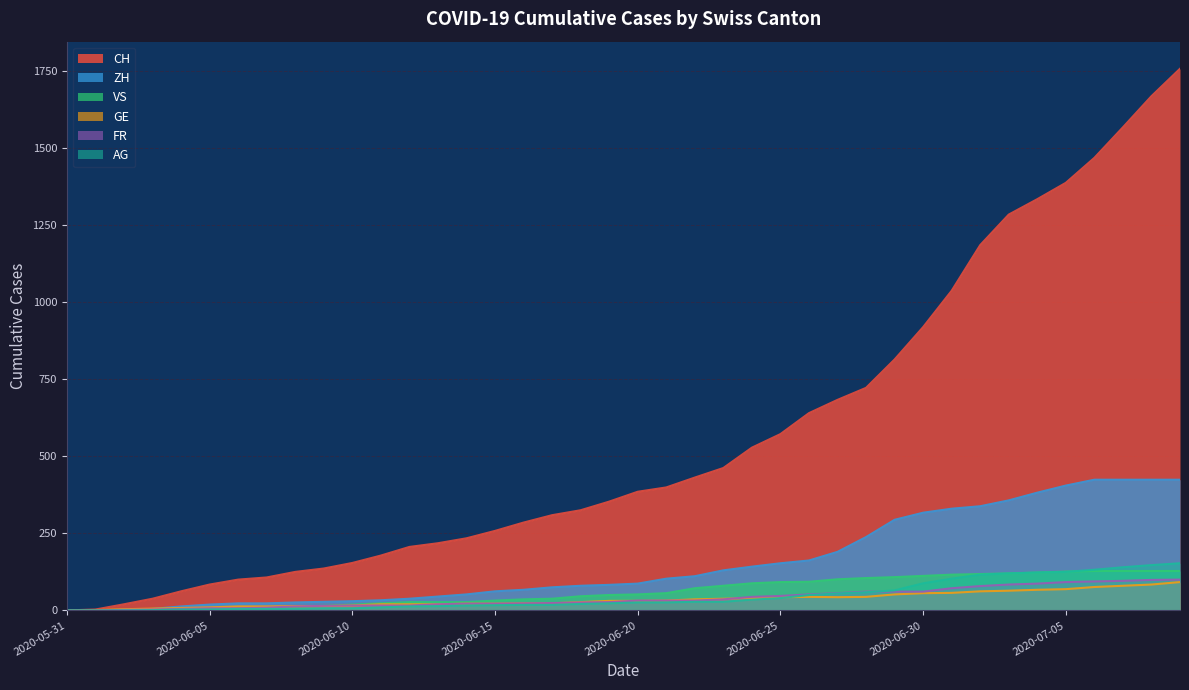

At which label is CH closest to 878?

2020-06-30